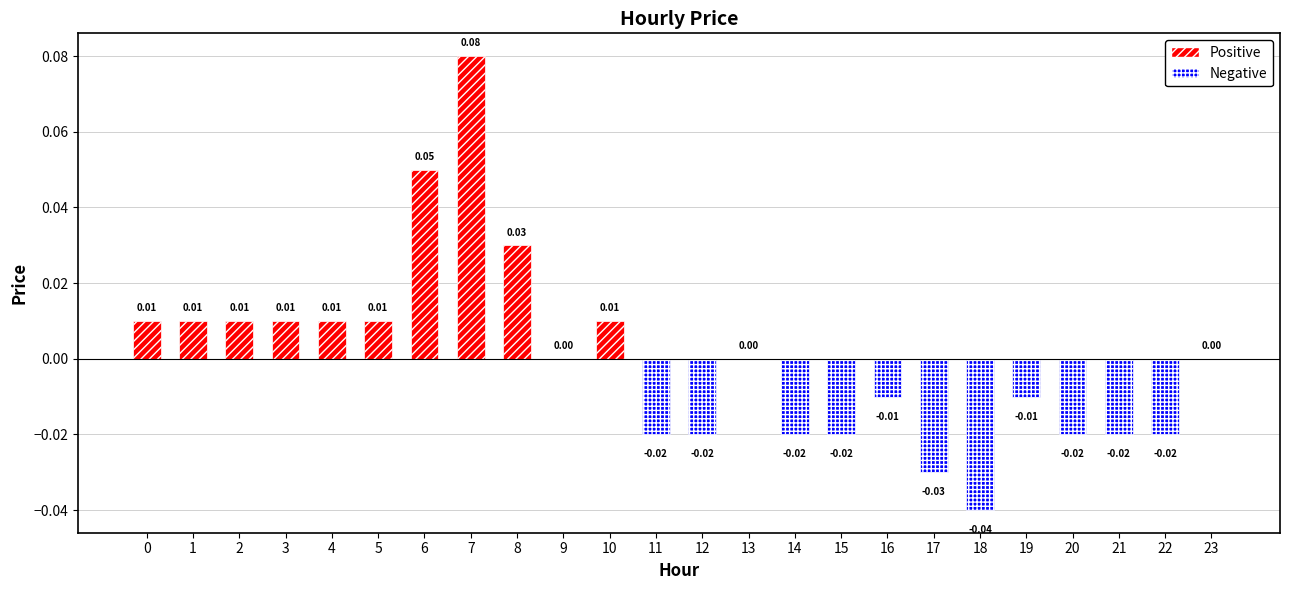

Does the chart contain stacked bars?

No